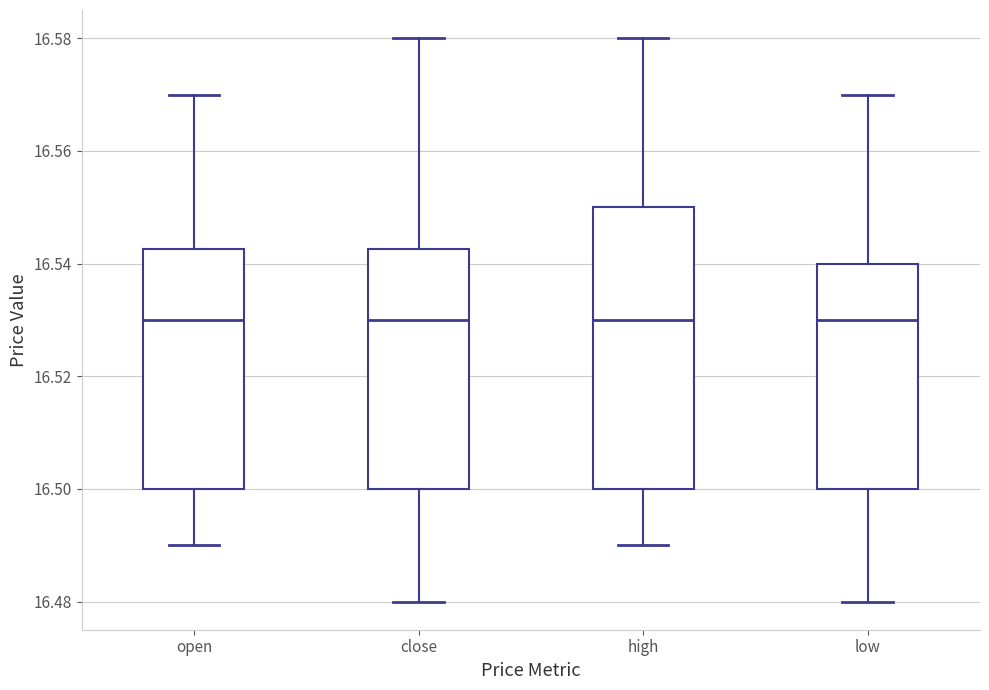

Which box is the tallest, from its lower edge to its upper edge?

high